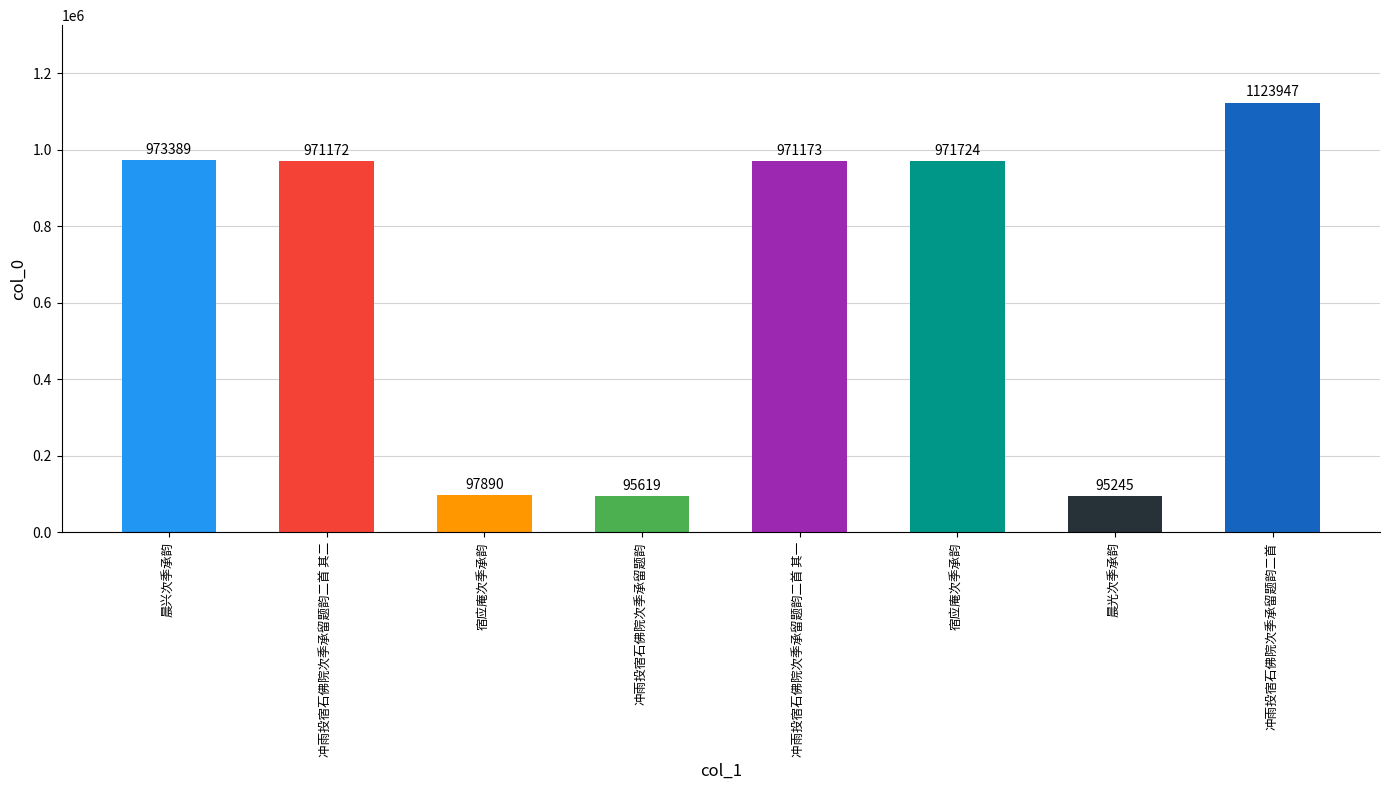

What is the difference between the maximum and minimum values?

1028702